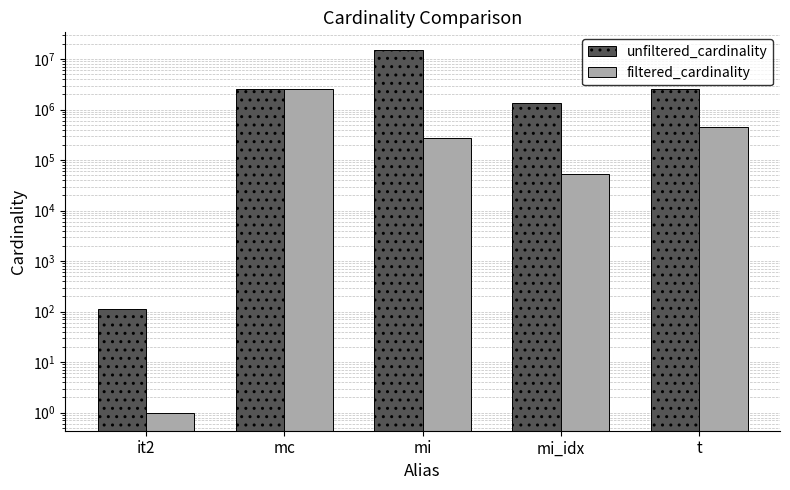

Reading right to left, list all the values displayed in this chart.

unfiltered_cardinality: t=2528312	mi_idx=1380035	mi=14835720	mc=2609129	it2=113
filtered_cardinality: t=445860	mi_idx=53649	mi=274644	mc=2609129	it2=1